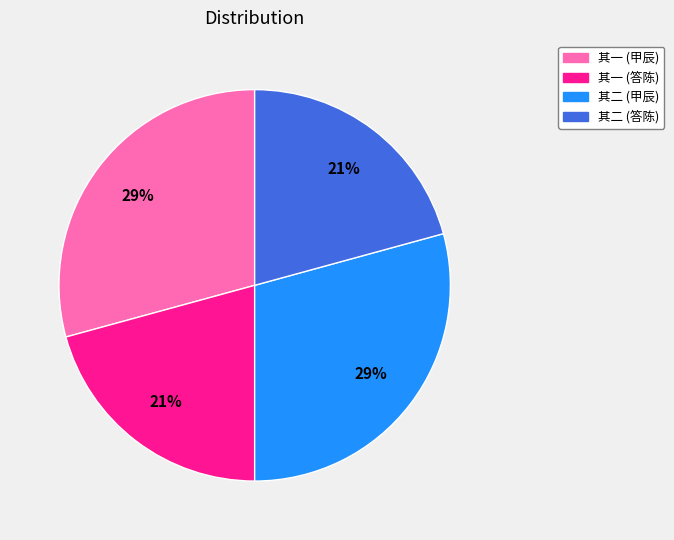

What percentage is the 其一 (答陈) slice, to the nearest percent?

21%